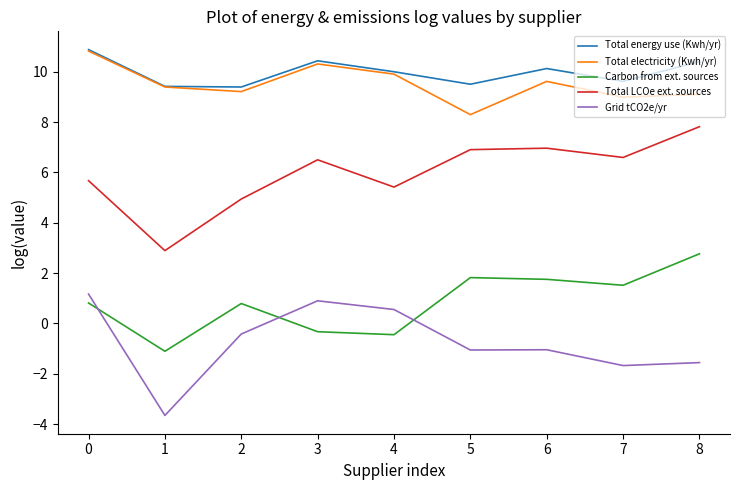

What are all the series names shown in the legend?

Total energy use (Kwh/yr), Total electricity (Kwh/yr), Carbon from ext. sources, Total LCOe ext. sources, Grid tCO2e/yr